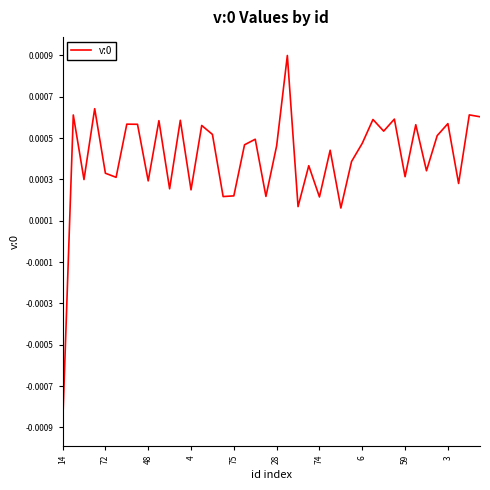

Is this an area chart (filled region under the line)?

No